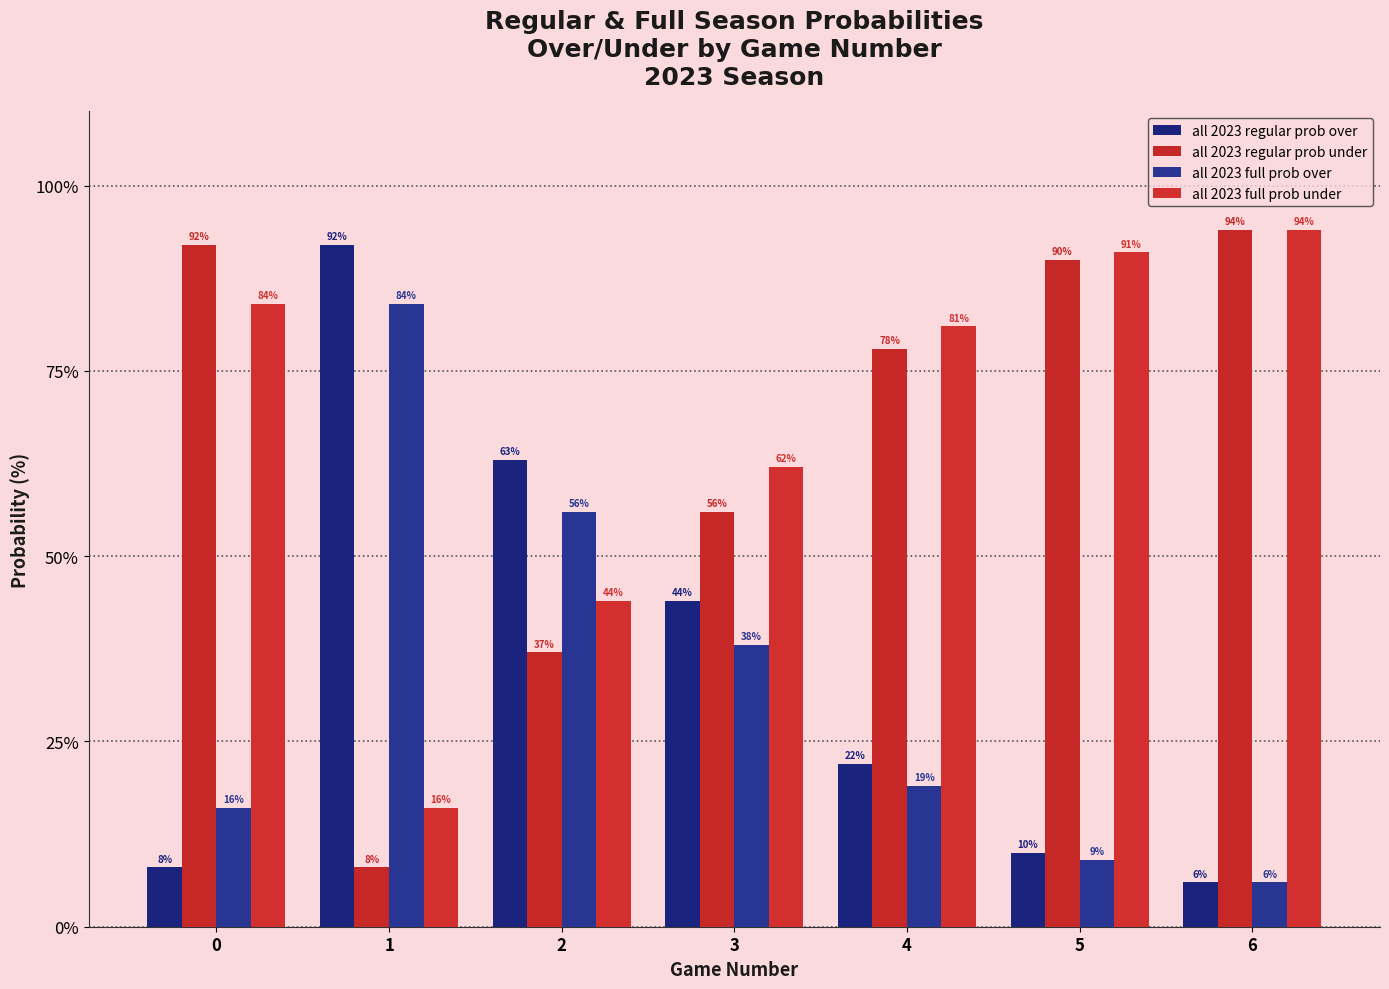

Count the number of data series in this chart.

4